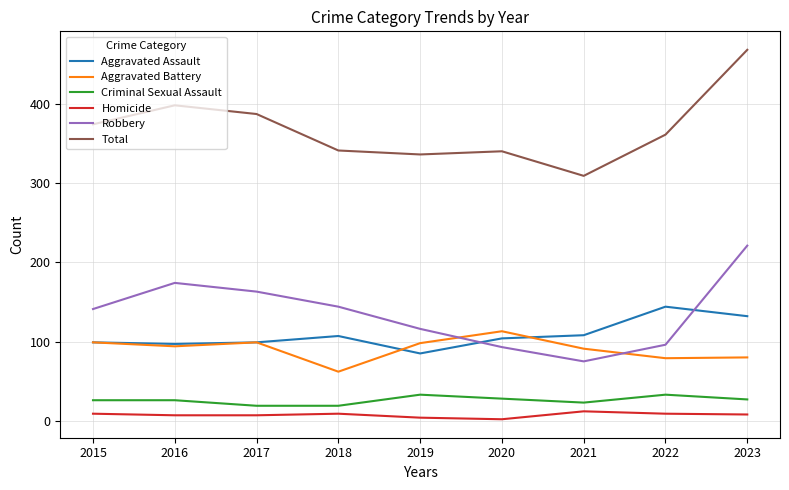

What is the greatest value displayed?

468